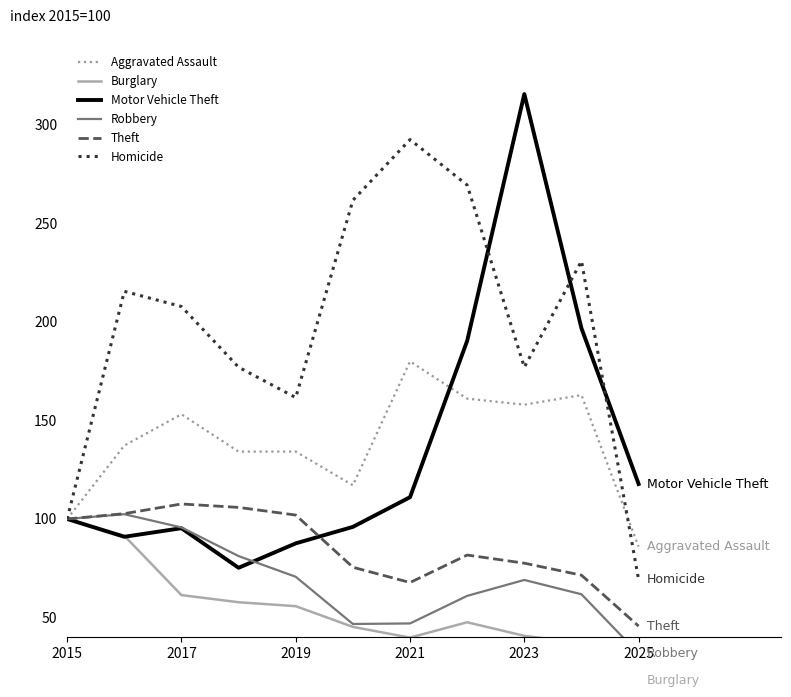

Read the Burglary value at 2015.

100.0